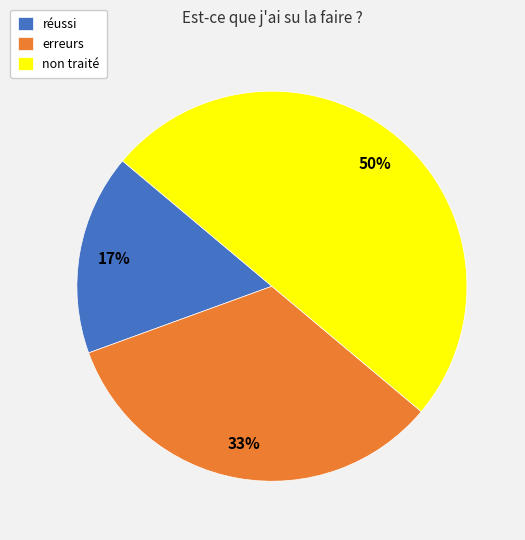

Is réussi the majority of the pie?

No